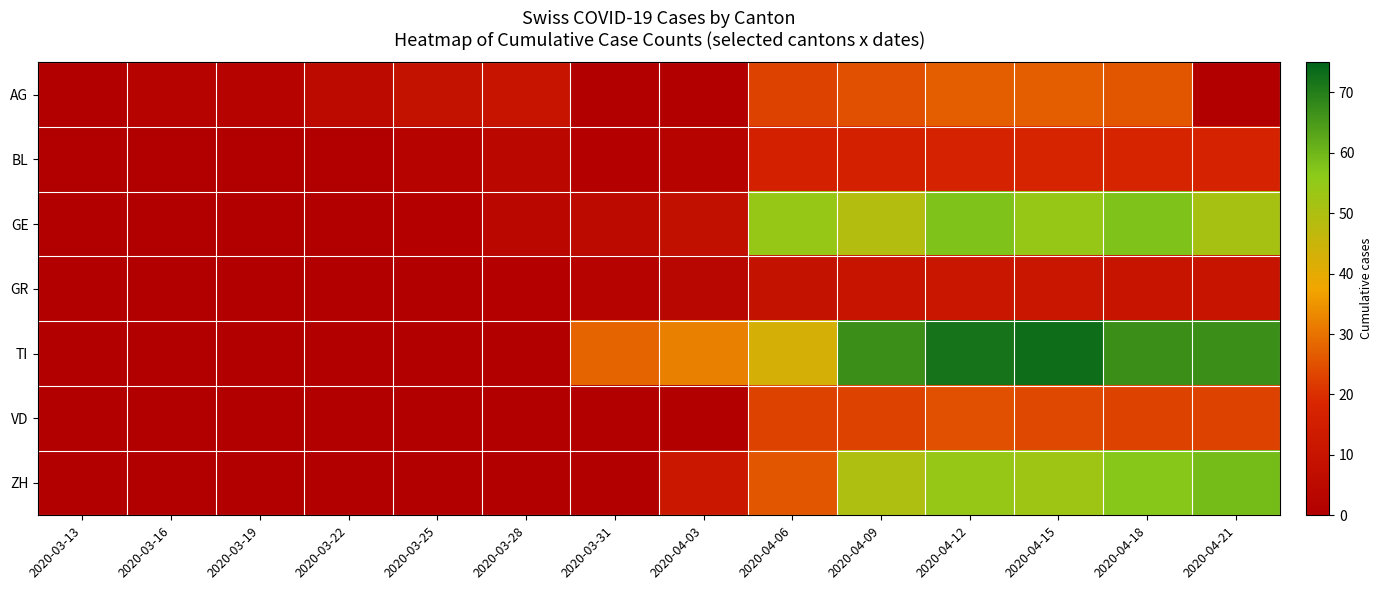

Reading left to right, extract all data points from this chart.

AG: 2020-03-13=0	2020-03-16=2	2020-03-19=2	2020-03-22=5	2020-03-25=9	2020-03-28=10	2020-03-31=0	2020-04-03=0	2020-04-06=23	2020-04-09=25	2020-04-12=27	2020-04-15=27	2020-04-18=26	2020-04-21=0
BL: 2020-03-13=0	2020-03-16=0	2020-03-19=0	2020-03-22=0	2020-03-25=2	2020-03-28=4	2020-03-31=1	2020-04-03=2	2020-04-06=16	2020-04-09=16	2020-04-12=17	2020-04-15=18	2020-04-18=18	2020-04-21=17
GE: 2020-03-13=0	2020-03-16=0	2020-03-19=0	2020-03-22=0	2020-03-25=1	2020-03-28=4	2020-03-31=5	2020-04-03=8	2020-04-06=54	2020-04-09=49	2020-04-12=58	2020-04-15=54	2020-04-18=58	2020-04-21=51
GR: 2020-03-13=0	2020-03-16=0	2020-03-19=0	2020-03-22=0	2020-03-25=0	2020-03-28=1	2020-03-31=2	2020-04-03=3	2020-04-06=9	2020-04-09=10	2020-04-12=11	2020-04-15=11	2020-04-18=10	2020-04-21=10
TI: 2020-03-13=0	2020-03-16=0	2020-03-19=0	2020-03-22=0	2020-03-25=0	2020-03-28=0	2020-03-31=28	2020-04-03=32	2020-04-06=43	2020-04-09=67	2020-04-12=72	2020-04-15=73	2020-04-18=67	2020-04-21=67
VD: 2020-03-13=0	2020-03-16=0	2020-03-19=0	2020-03-22=0	2020-03-25=0	2020-03-28=0	2020-03-31=0	2020-04-03=0	2020-04-06=23	2020-04-09=23	2020-04-12=25	2020-04-15=24	2020-04-18=23	2020-04-21=23
ZH: 2020-03-13=0	2020-03-16=0	2020-03-19=0	2020-03-22=0	2020-03-25=0	2020-03-28=0	2020-03-31=0	2020-04-03=12	2020-04-06=26	2020-04-09=50	2020-04-12=54	2020-04-15=53	2020-04-18=57	2020-04-21=59